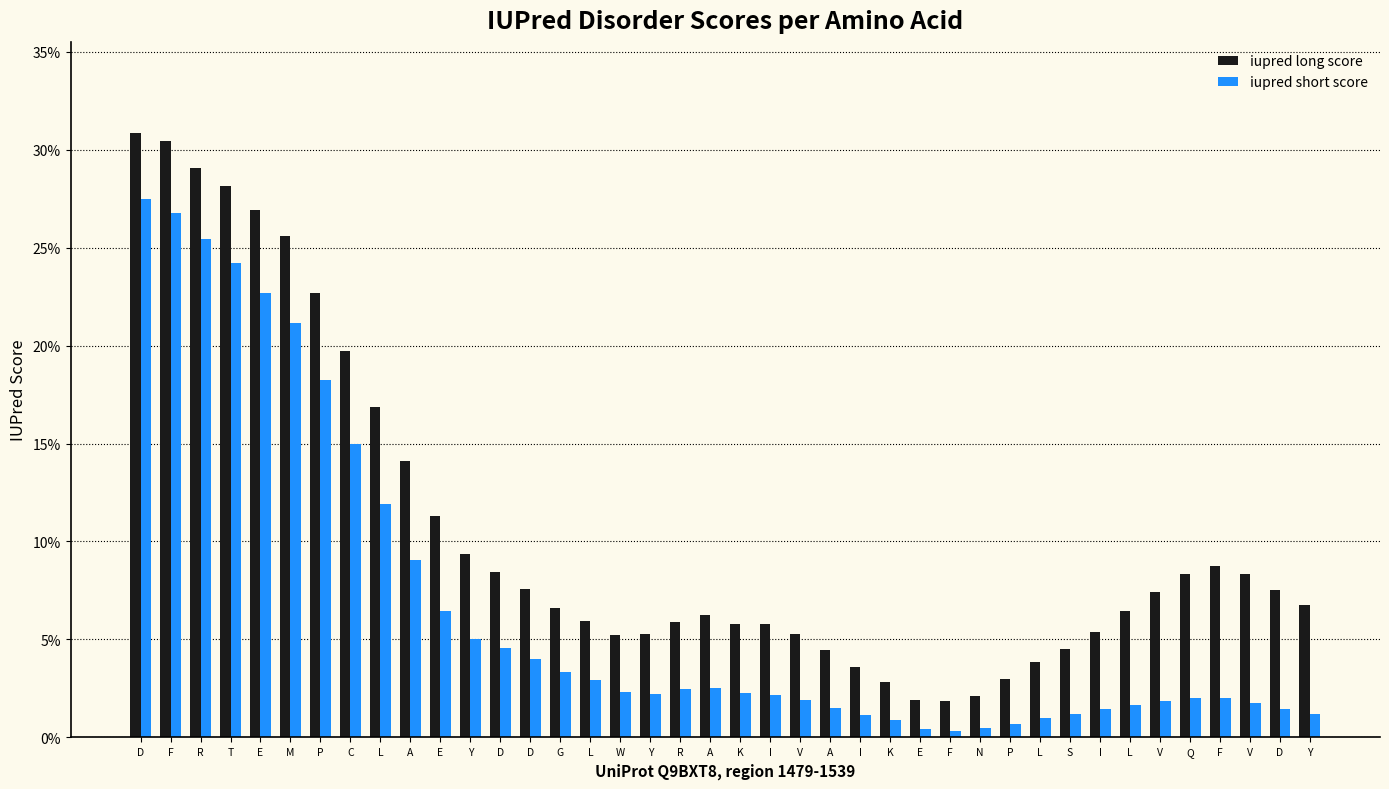

Where is iupred short score nearest to the value 0?

F